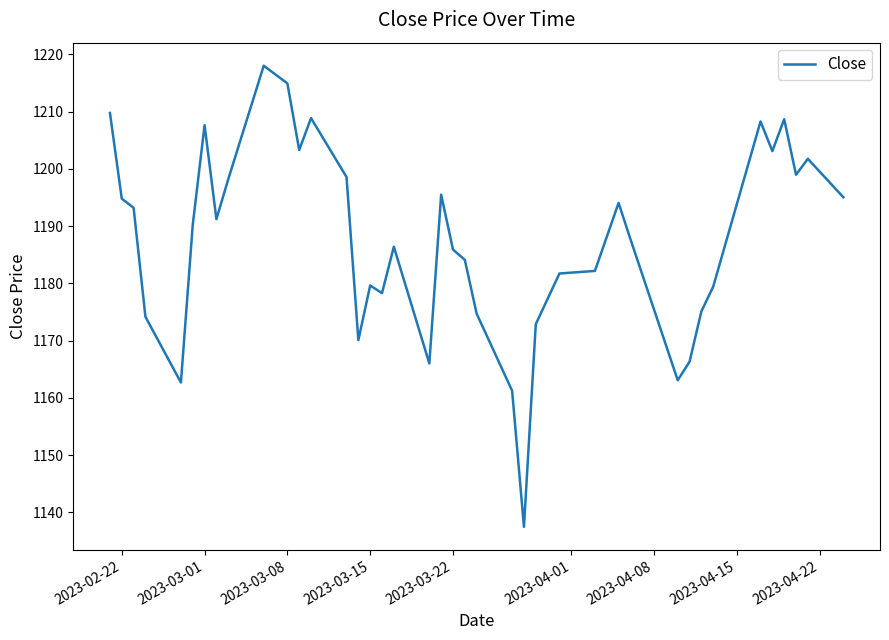

What is the minimum value shown in the chart?

1137.5